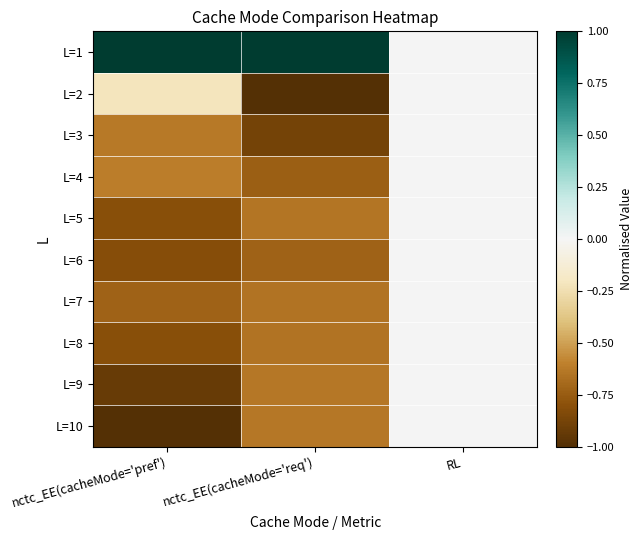

Which series changed the most between nctc_EE(cacheMode='pref') and RL?

L=1